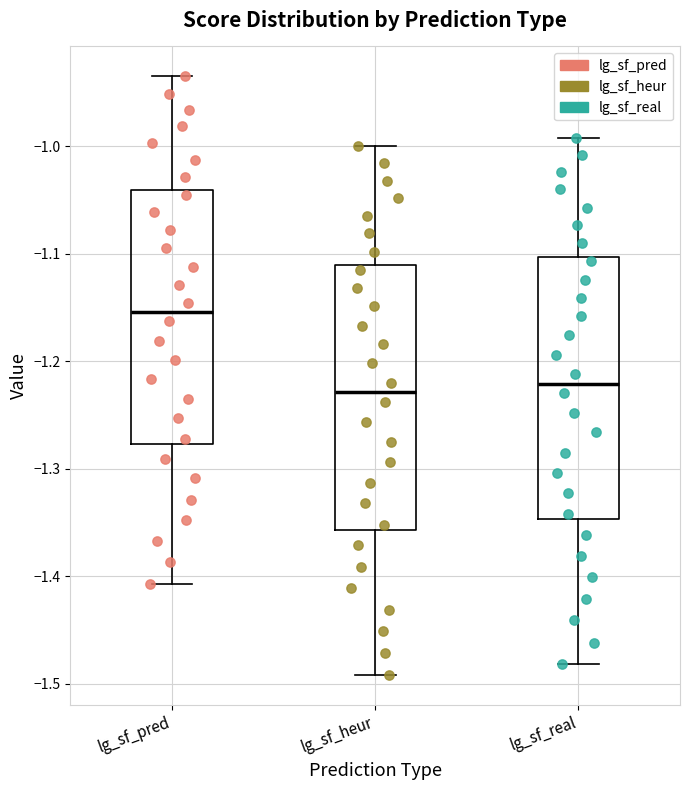

Reading left to right, transcribe this box plot: for each box, give where its median line is, the range the box spans, and where its two whiskers end, as read against the y-axis. The values are not printed on the chart, so give them approximately, as read against the axis.

lg_sf_pred: median -1.15, box -1.28 to -1.04, whiskers -1.41 to -0.93
lg_sf_heur: median -1.23, box -1.36 to -1.11, whiskers -1.49 to -1.00
lg_sf_real: median -1.22, box -1.35 to -1.10, whiskers -1.48 to -0.99